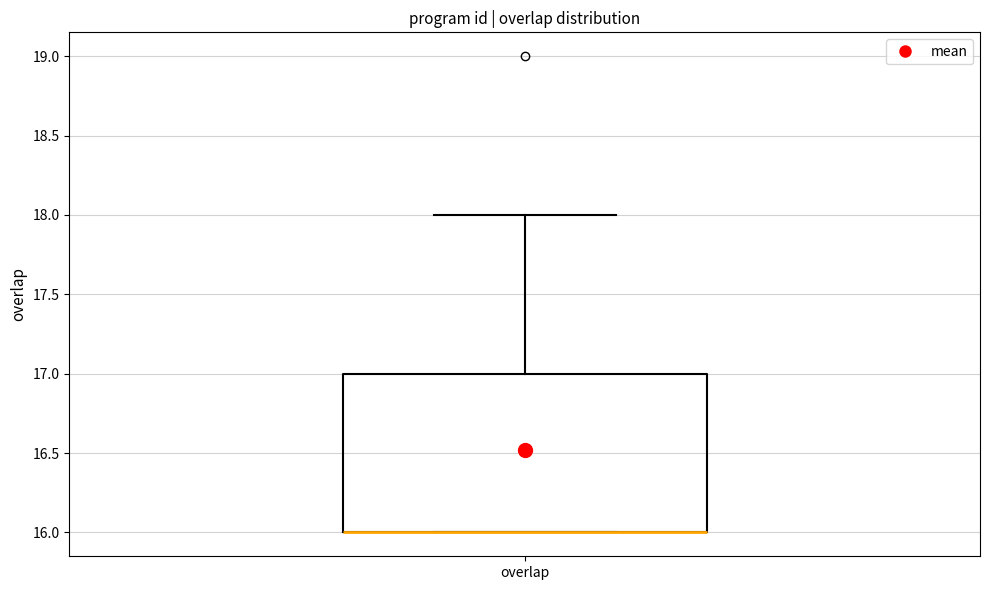

Read this box plot against the y-axis: the position of the median line, the range covered by the box, and the ends of both whiskers. The values are not printed on the chart, so give them approximately, as read against the axis.

median 16 (drawn on the box's lower edge), box 16 to 17, whiskers 16 to 18